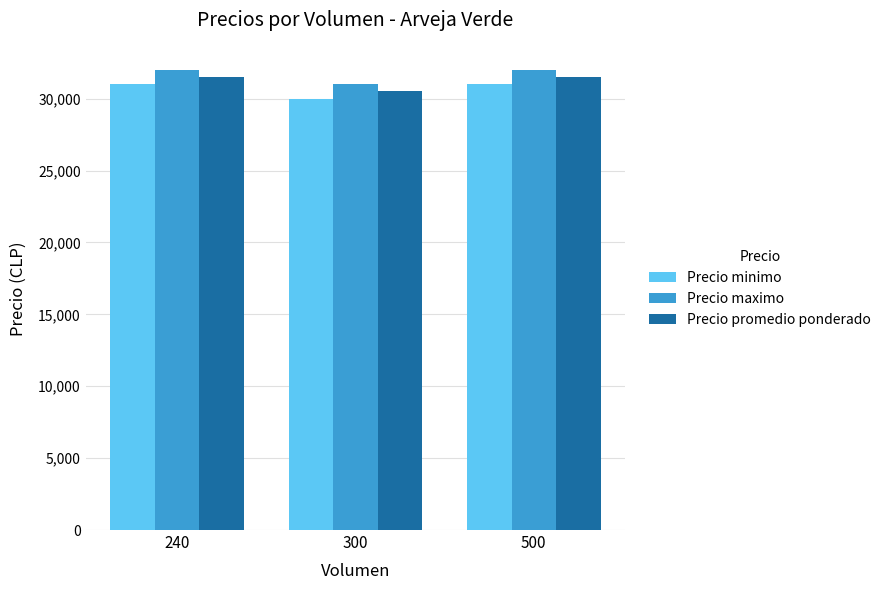

What is the sum of the Precio maximo values at 240 and 500?

64000